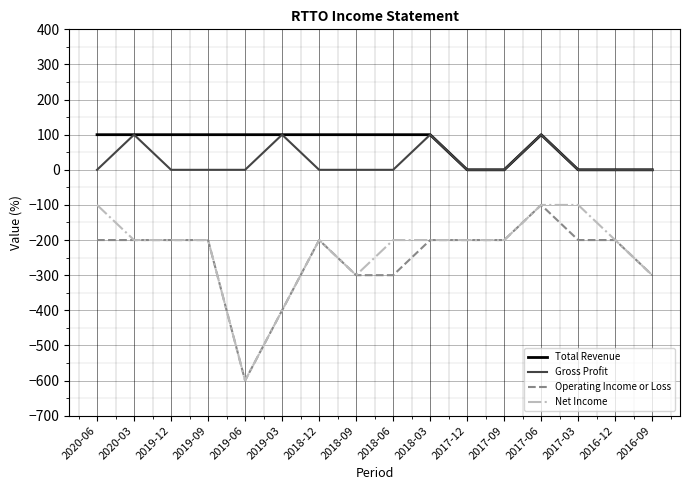

Is the value of Gross Profit at 2017-03 greater than the value of Net Income at 2019-06?

Yes